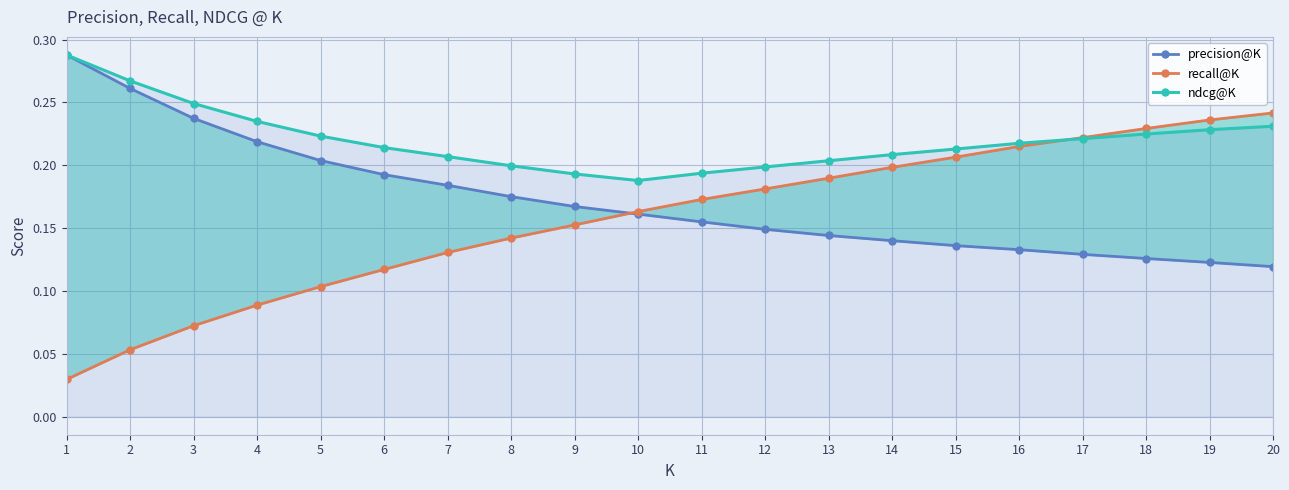

List the series in order of their overall mean, highest first.

ndcg@K, precision@K, recall@K